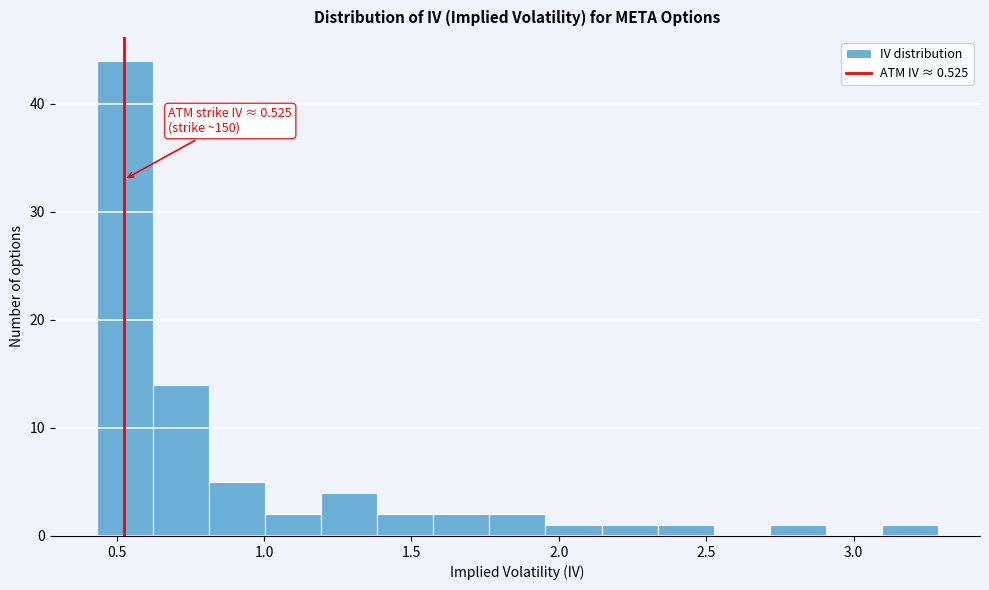

Around what value on the x-axis is the tallest bar? Give the approximate position of its centre, as read against the axis.

0.55